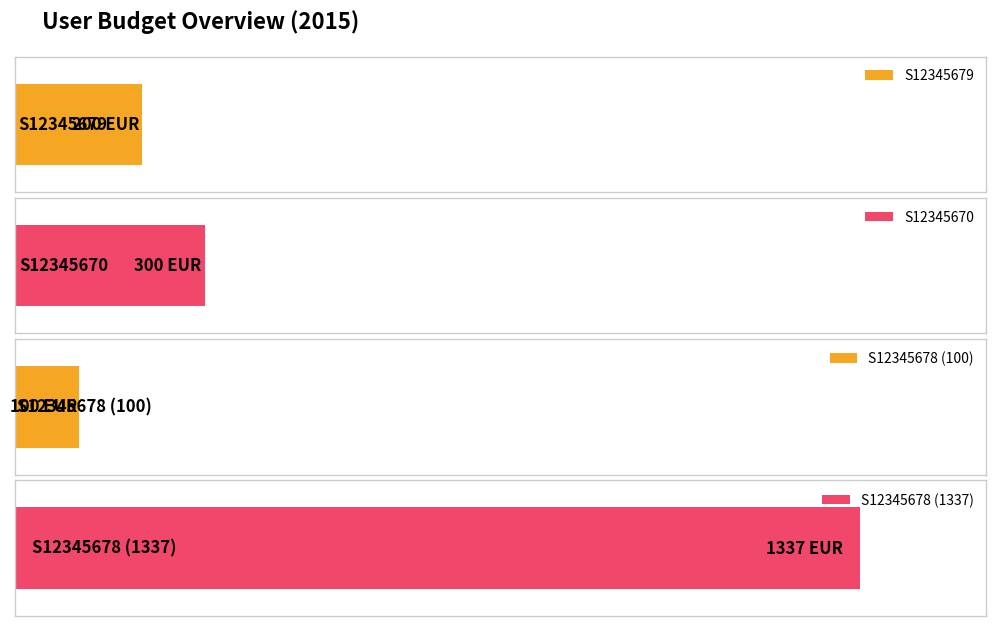

What is the minimum value shown in the chart?

100